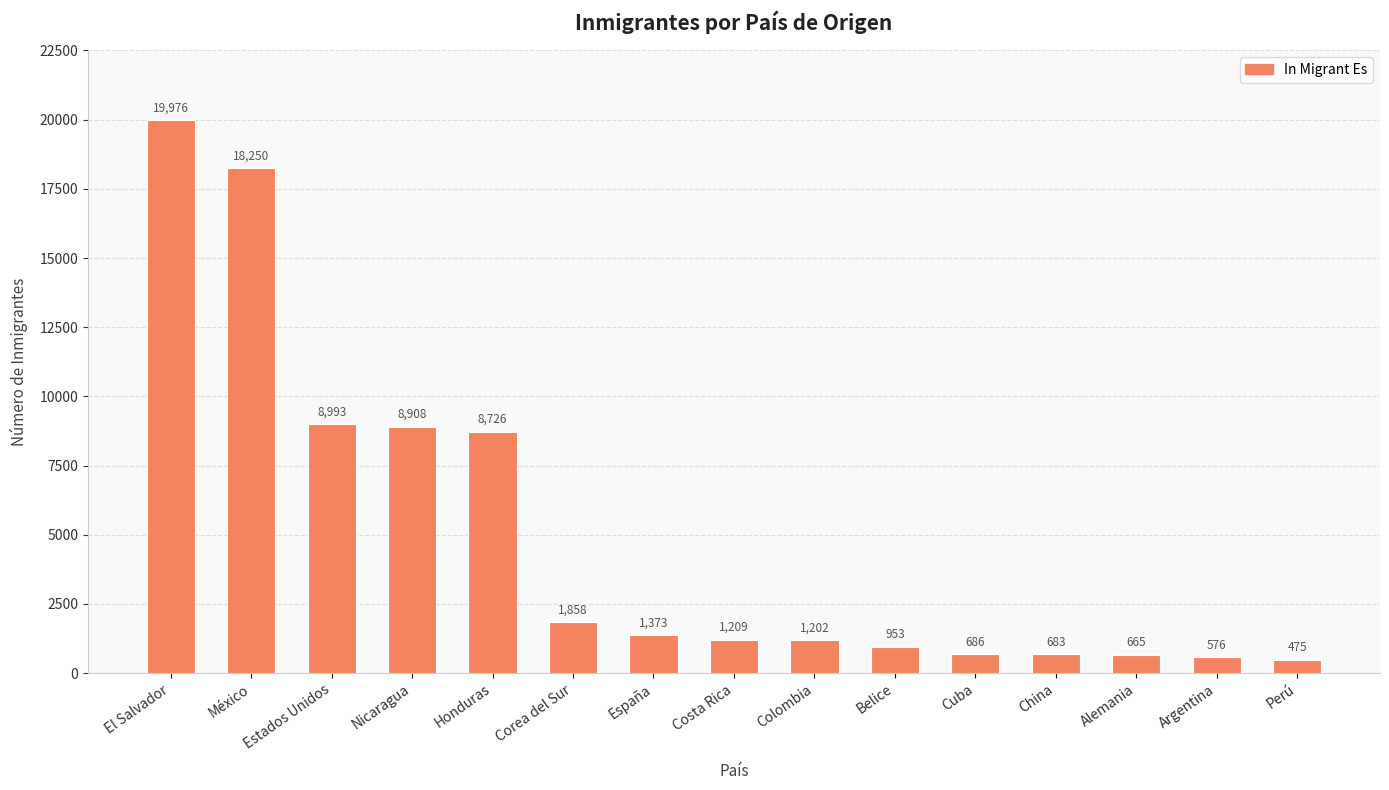

Rank the categories by value from highest to lowest.

El Salvador, México, Estados Unidos, Nicaragua, Honduras, Corea del Sur, España, Costa Rica, Colombia, Belice, Cuba, China, Alemania, Argentina, Perú